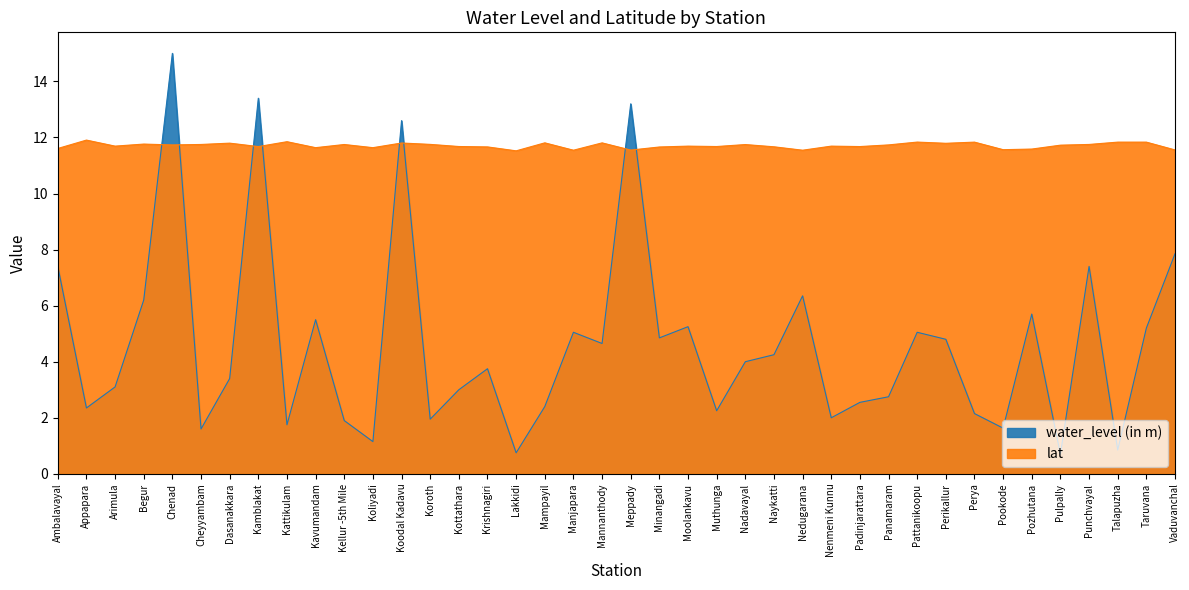

At how many categories does at least one series exceed 11?

40